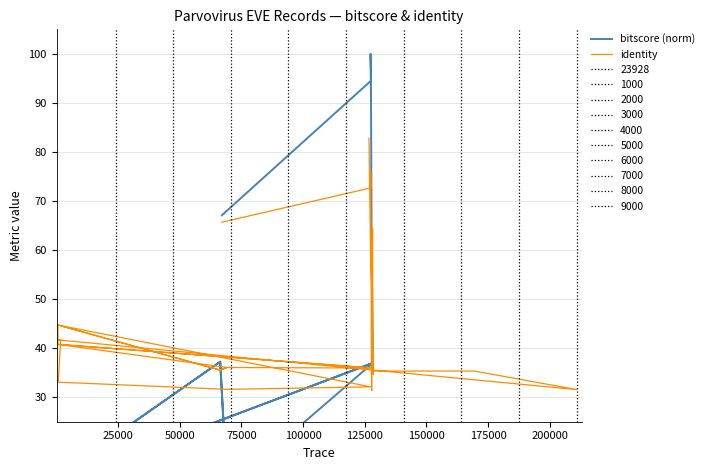

Reading right to left, list all the values displayed in this chart.

bitscore (norm): 13.8	18.0	9.0	9.7	8.4	9.4	20.5	11.1	13.0	9.5	13.0	15.6	7.5	7.9	12.6	11.2	11.2	10.9	7.3	7.3	7.3	7.3	7.9	13.9	13.4	14.1	37.2	11.3	12.8	37.0	12.8	14.1	37.2	11.3	37.0	58.1	95.6	100.0	94.5	67.1
identity: 82.8	56.8	52.7	45.5	44.3	31.4	53.2	51.8	50.5	51.5	50.5	64.4	34.6	35.6	38.7	35.3	35.3	31.5	41.7	41.7	41.7	41.7	33.1	31.6	32.1	44.7	35.5	36.1	40.8	35.9	40.8	44.7	35.5	36.1	35.9	51.8	65.5	76.2	72.7	65.7